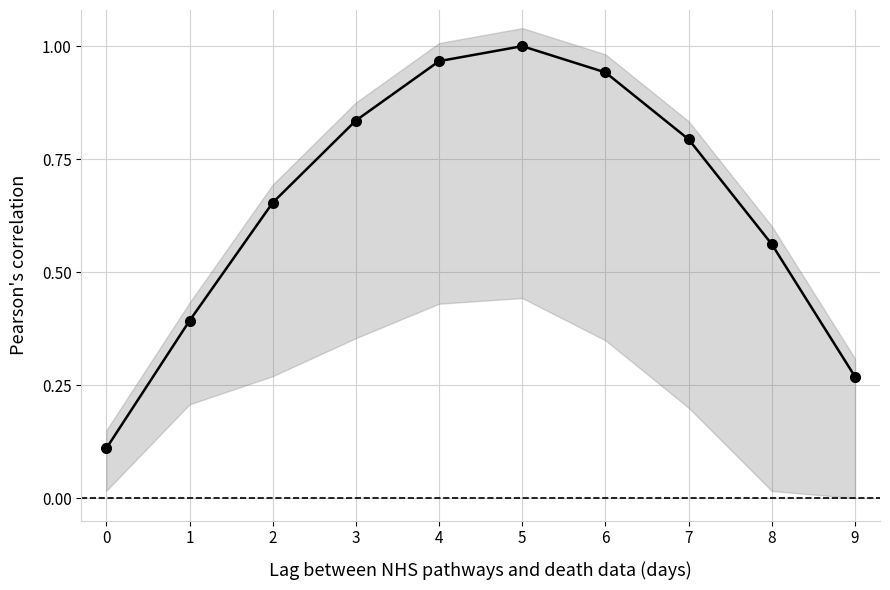

List the labels in order of value, smallest first.

0, 9, 1, 8, 2, 7, 3, 6, 4, 5